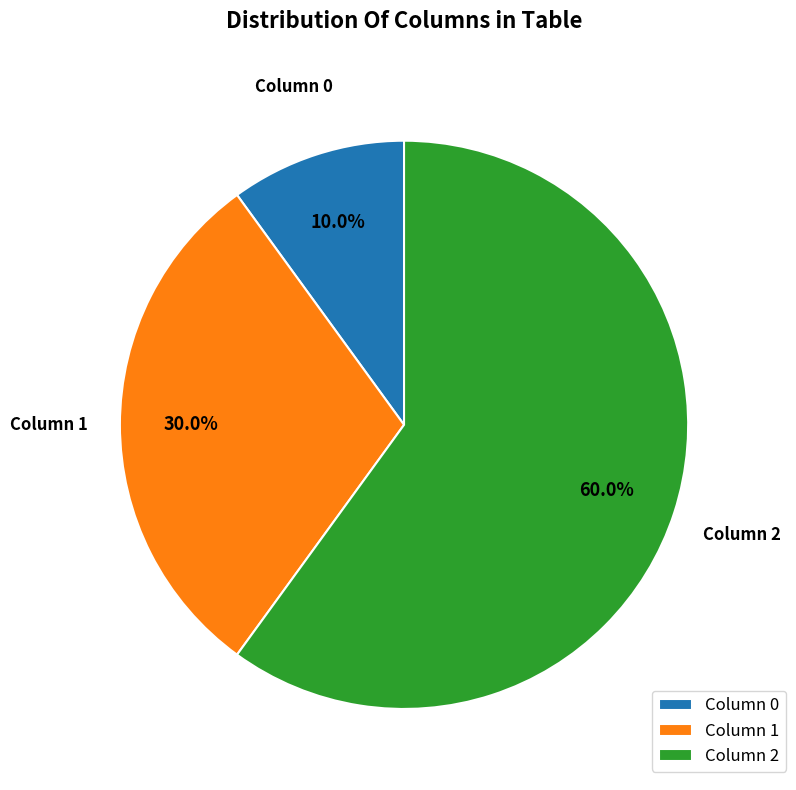

How many segments does this pie chart have?

3